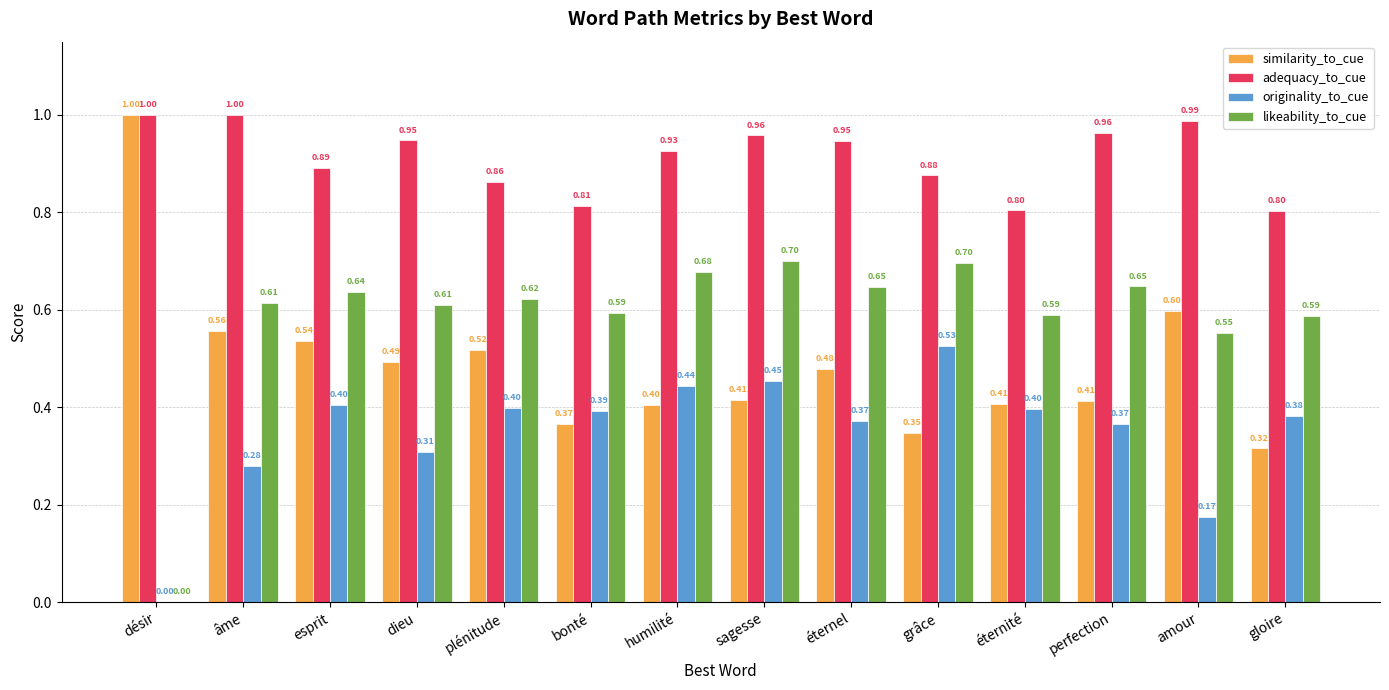

At which label is similarity_to_cue closest to 0?

gloire